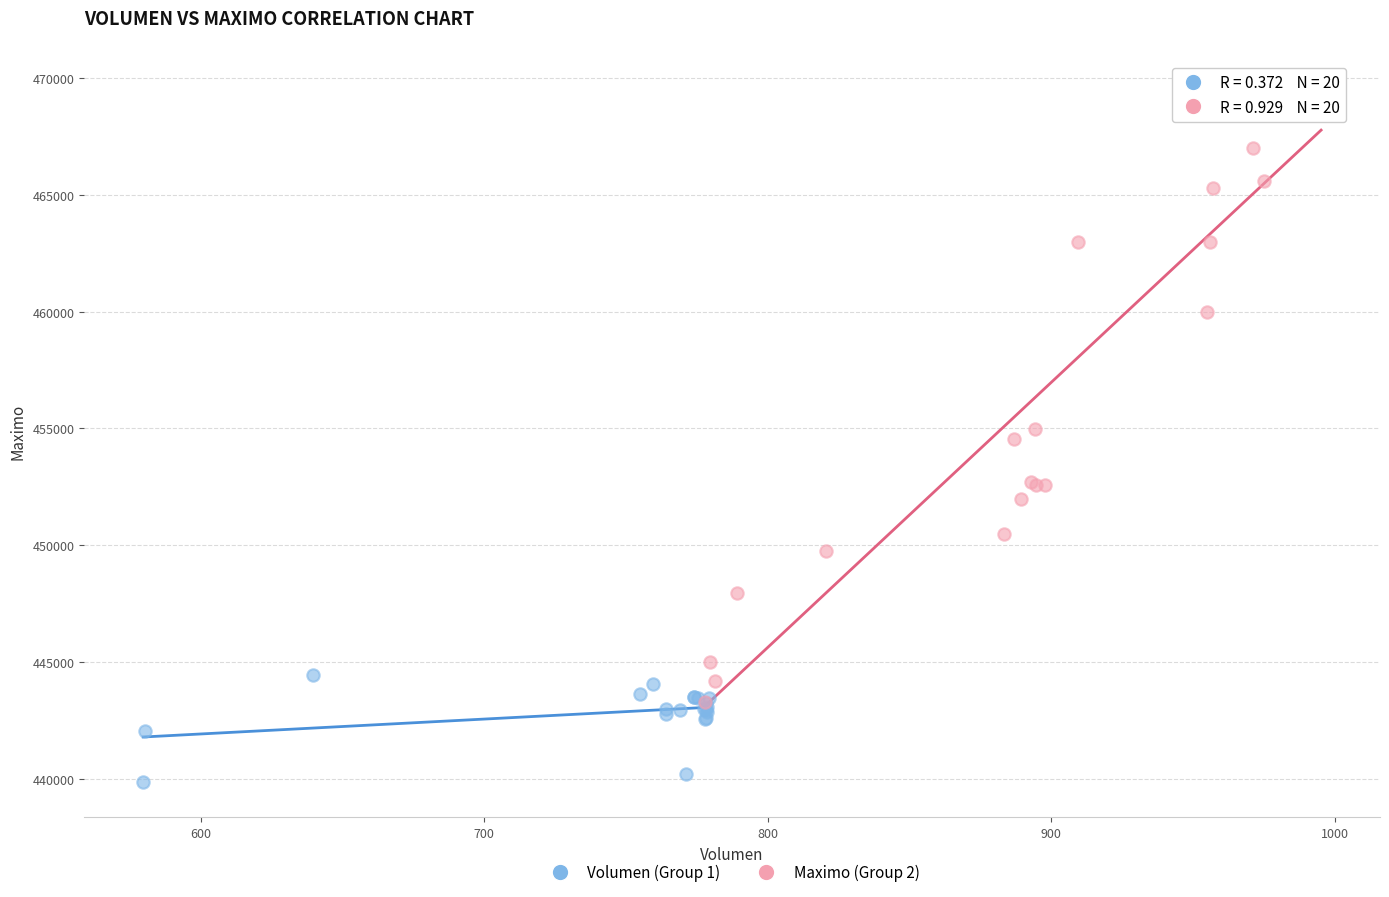

Which series contains the lowest Y value?

Volumen (Group 1)